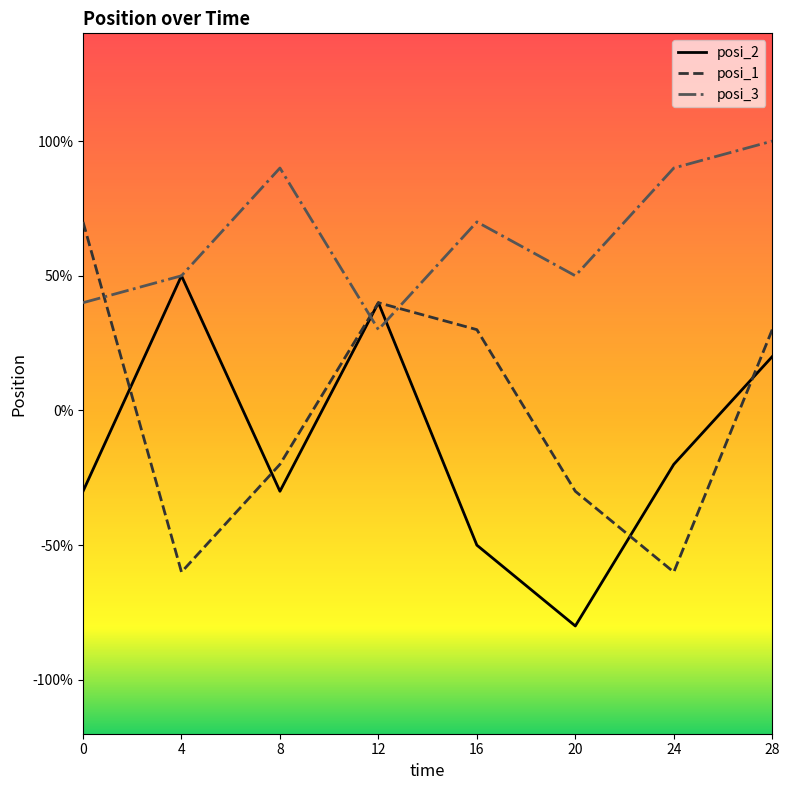

What are all the series names shown in the legend?

posi_2, posi_1, posi_3